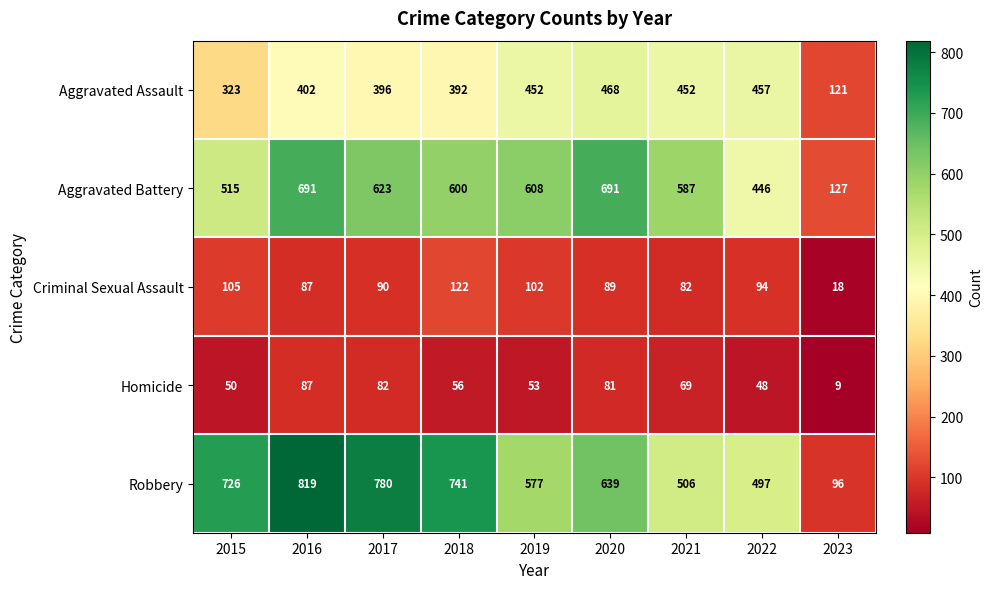

At 2019, list the series in order from smallest to largest.

Homicide, Criminal Sexual Assault, Aggravated Assault, Robbery, Aggravated Battery